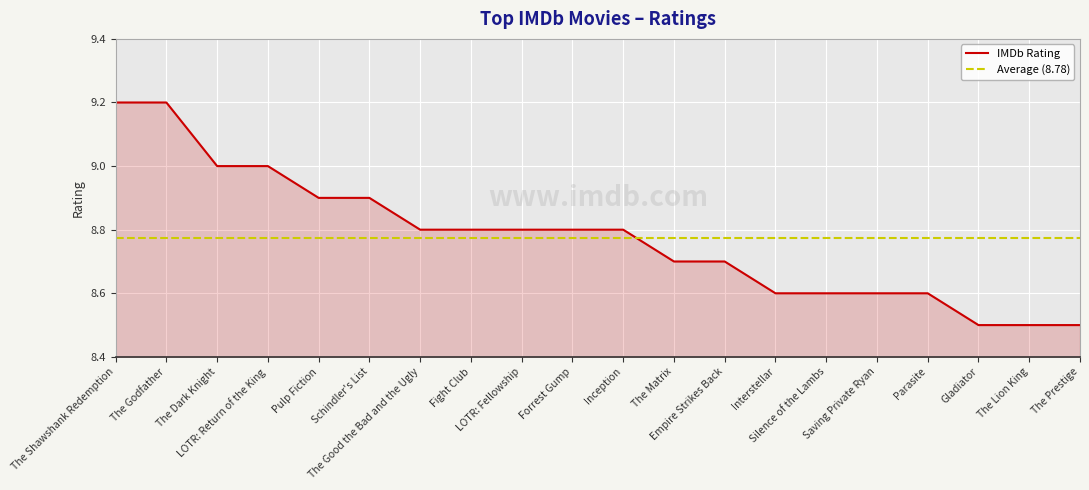

The chart shows a value of 8.6 at Interstellar. True or false?

True